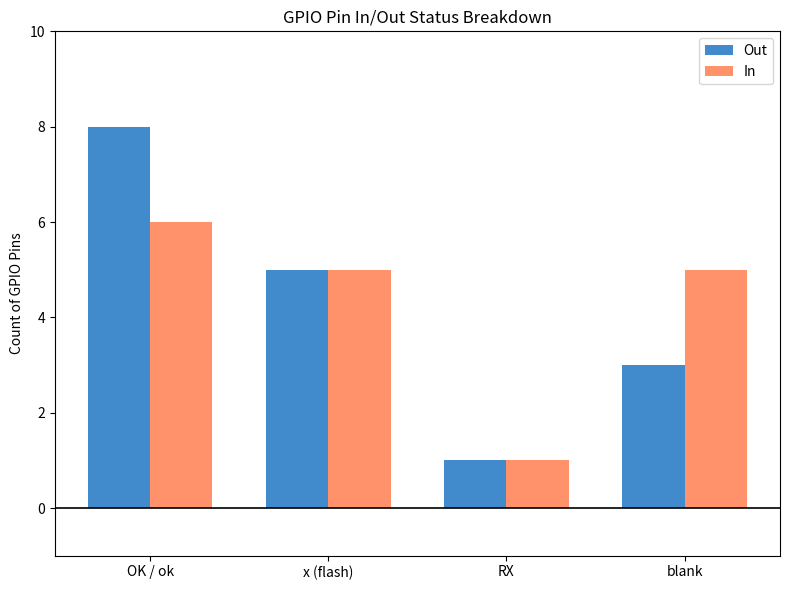

Reading left to right, transcribe all the data shown in this chart.

Out: OK / ok=8	x (flash)=5	RX=1	blank=3
In: OK / ok=6	x (flash)=5	RX=1	blank=5